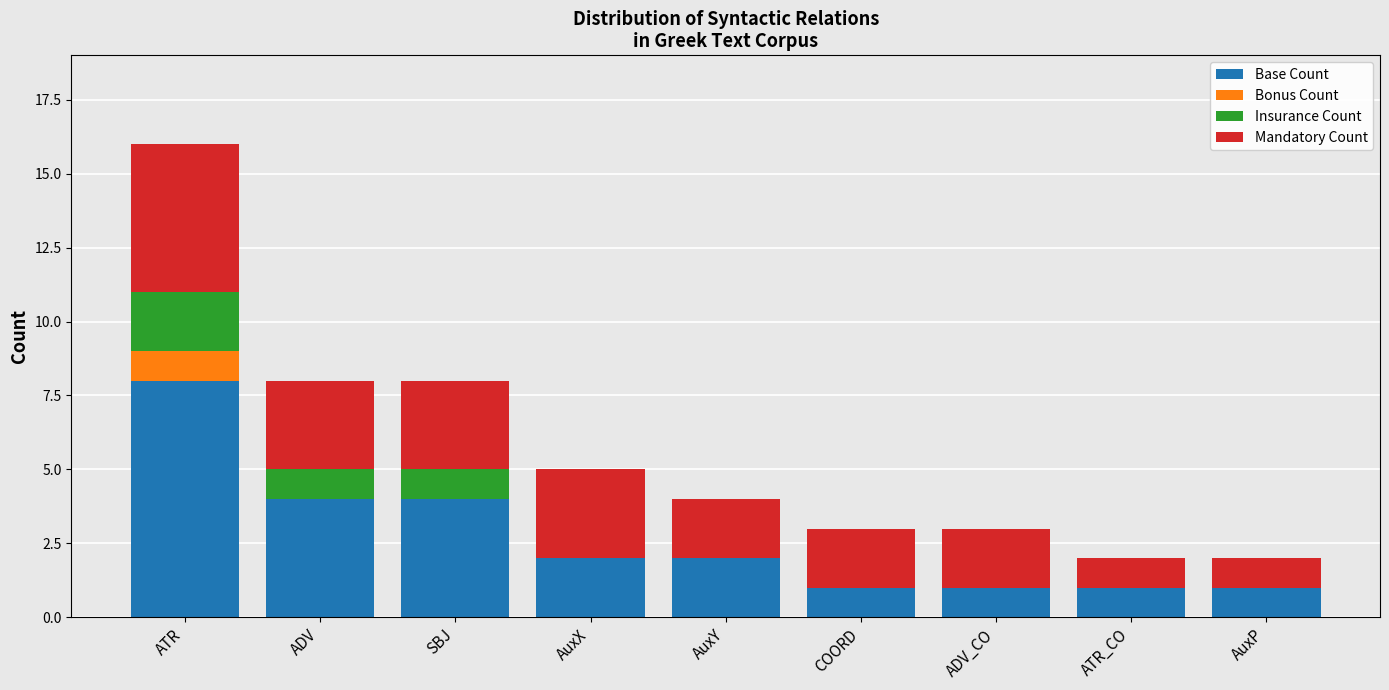

The value of Base Count at ATR_CO is 1. True or false?

True